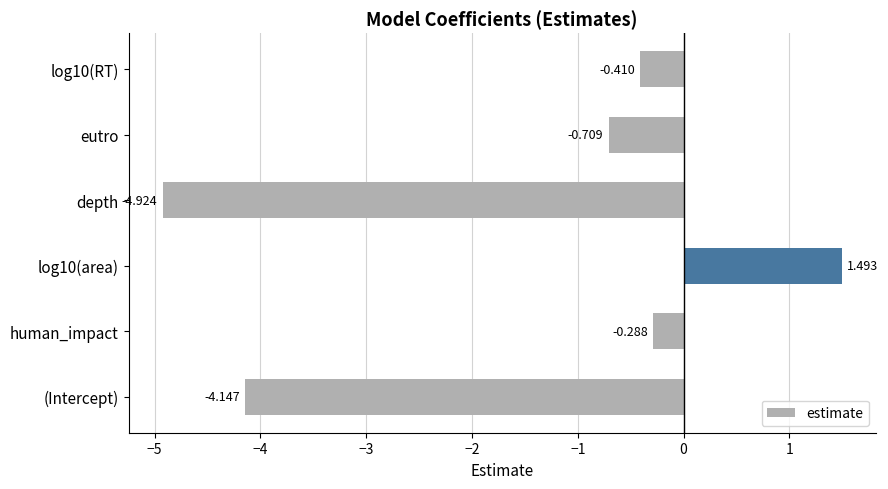

How many bars are there in total?

6